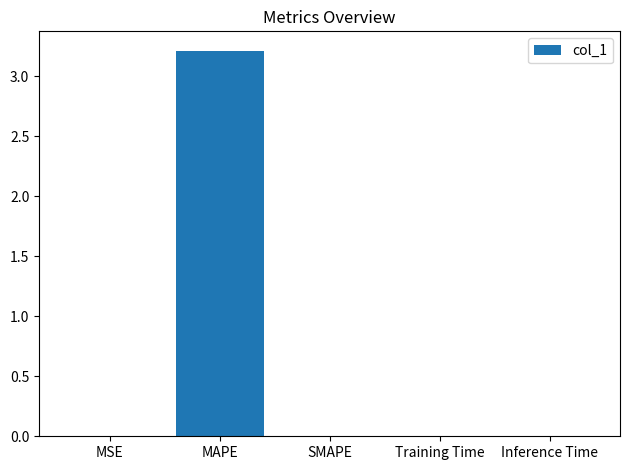

True or false: the data shows 3.2 at MAPE.

True